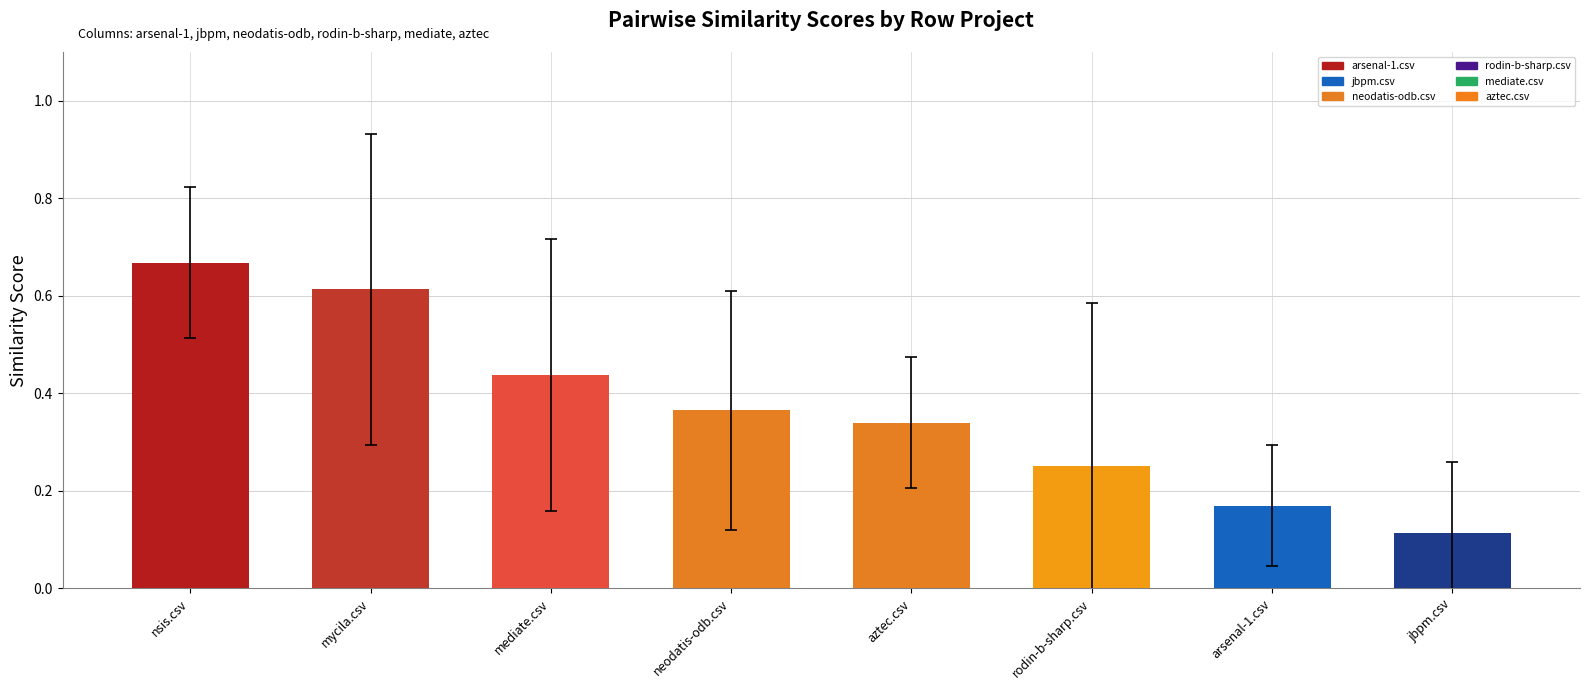

Which label corresponds to the smallest value in the chart?

jbpm.csv